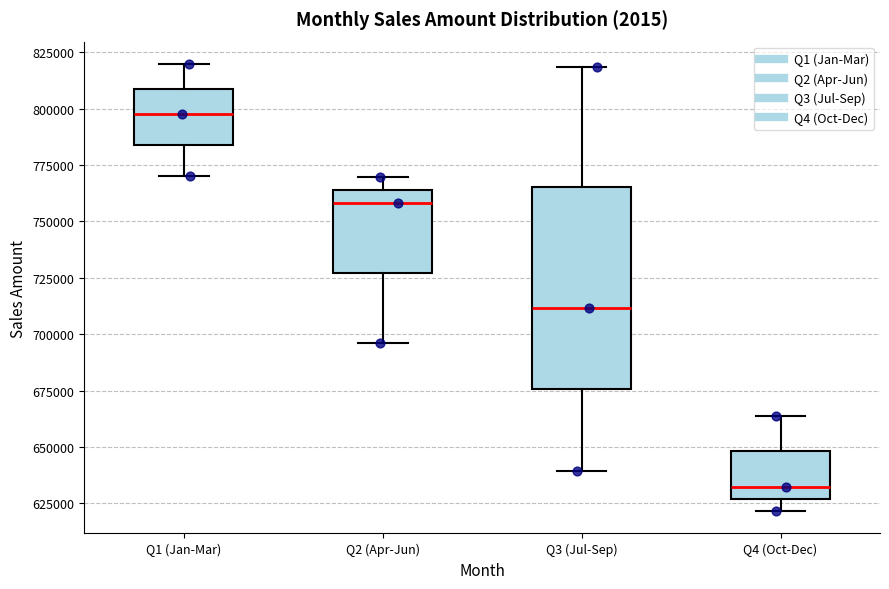

Reading left to right, read every box against the y-axis: the position of its median line, the range the box covers, and the ends of its whiskers. The values are not printed on the chart, so give them approximately, as read against the axis.

Q1 (Jan-Mar): median 795000, box 785000 to 810000, whiskers 770000 to 820000
Q2 (Apr-Jun): median 760000, box 725000 to 765000, whiskers 695000 to 770000
Q3 (Jul-Sep): median 710000, box 675000 to 765000, whiskers 640000 to 820000
Q4 (Oct-Dec): median 630000, box 625000 to 650000, whiskers 620000 to 665000